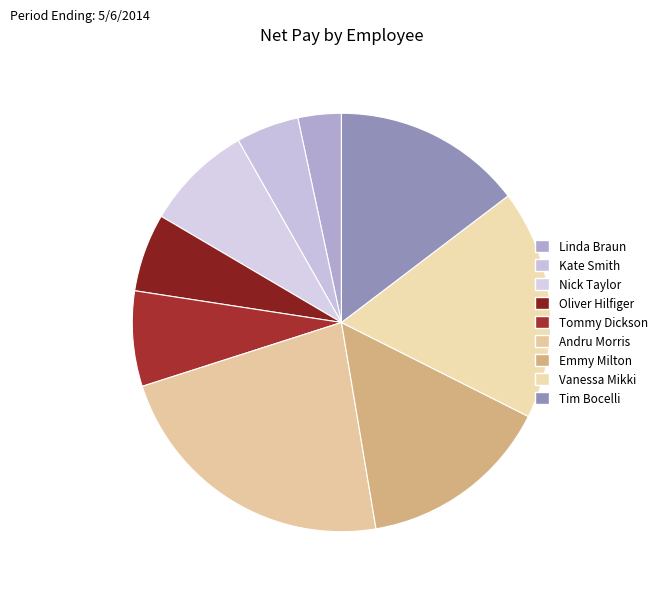

Approximately how many times larger is the value at Kate Smith compared to Emmy Milton?

0.3